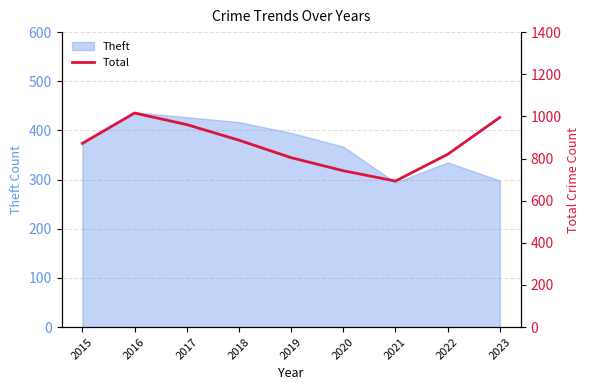

How many points are higher than both their immediate neighbors (excluding endpoints)?

1